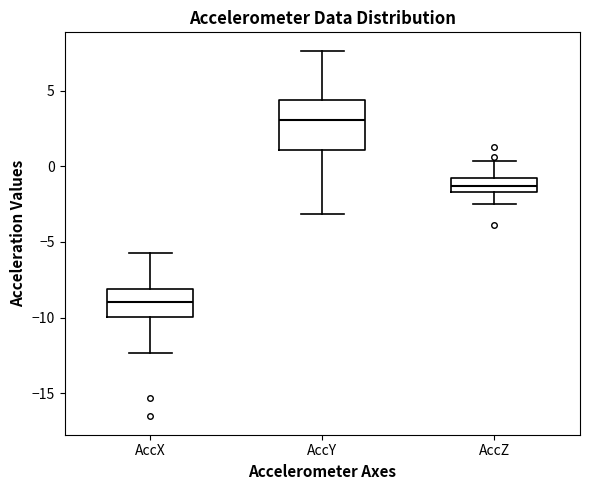

Where is the upper edge of the box for AccZ on the y-axis? The values are not printed on the chart, so give them approximately, as read against the axis.

-1.0